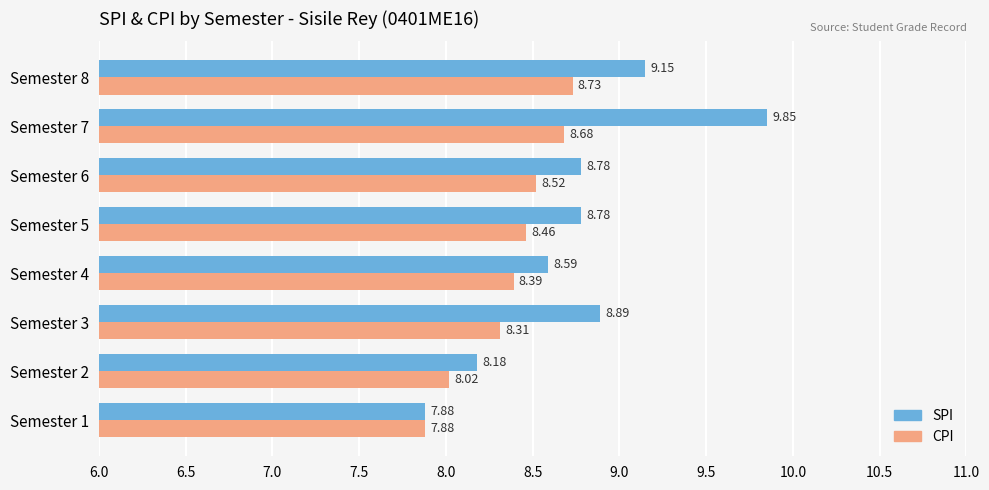

Which series has the largest total across all categories?

SPI